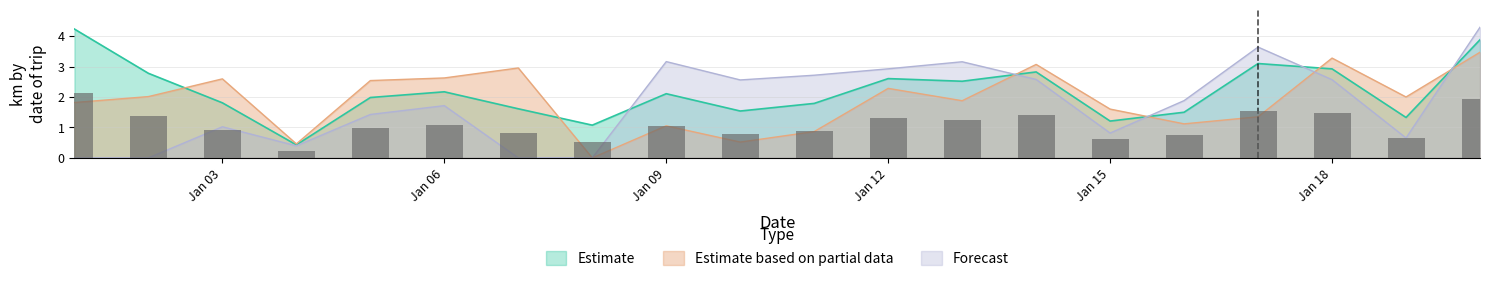

Which series has the largest total across all categories?

Estimate